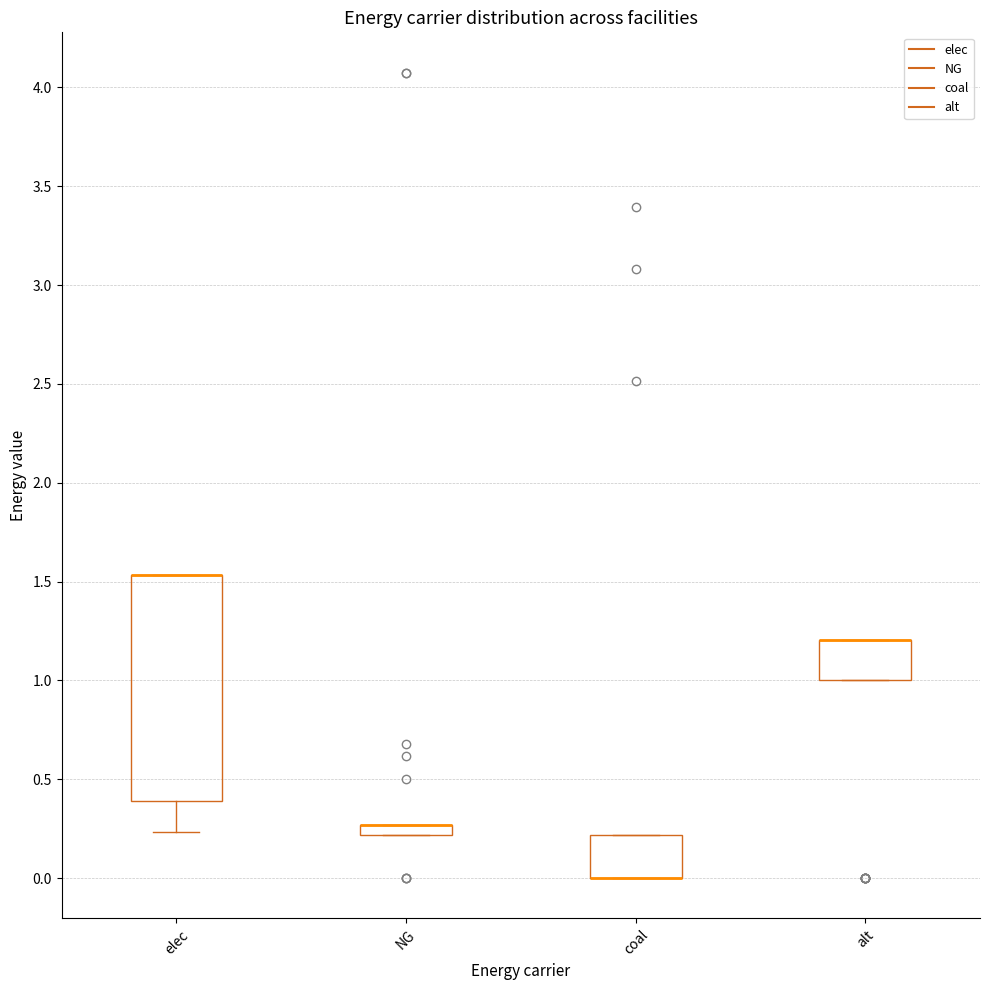

Comparing the boxes themselves (not the whiskers), which one is the tallest?

elec